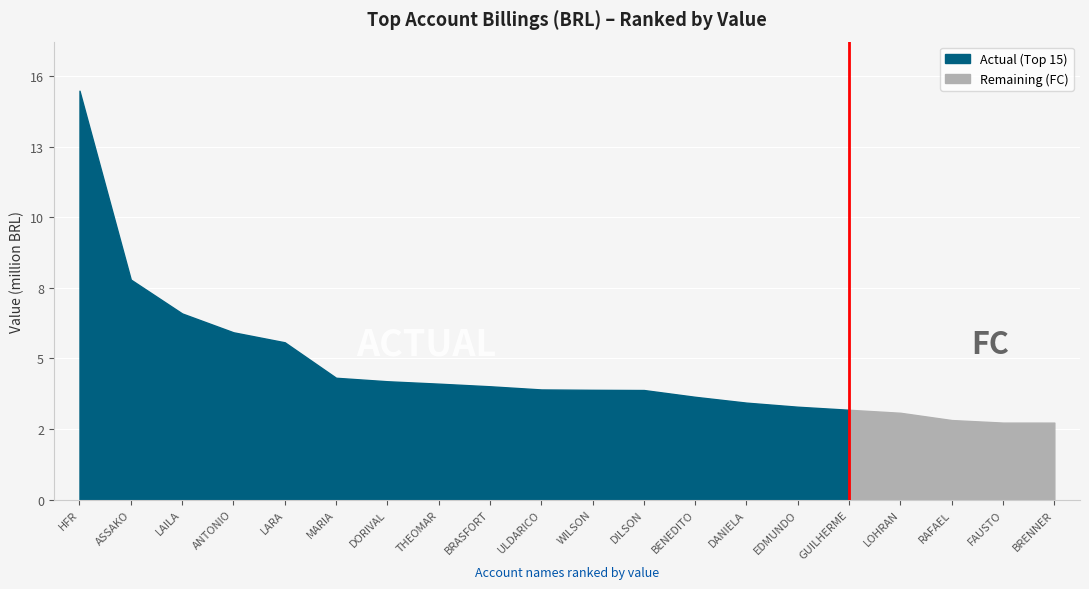

Reading left to right, what are all the values shown in this chart?

15450094.6	8312496.3	7032278.1	6319765.2	5942472.4	4601574.6	4470108.1	4379211.1	4280210.1	4160164.5	4146422.7	4138532.0	3881822.7	3661605.6	3507585.9	3392279.5	3278420.6	3003686.1	2907375.8	2906894.6